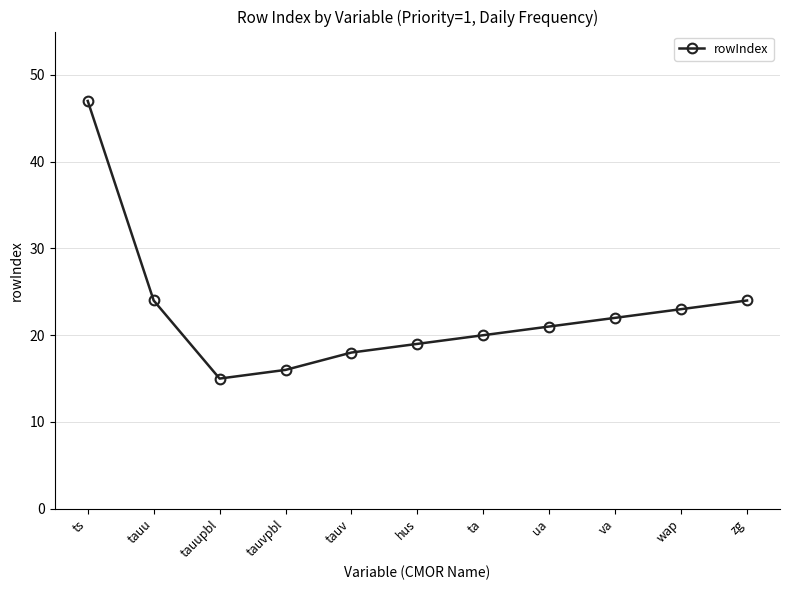

What is the difference between the second highest and second lowest values?

8